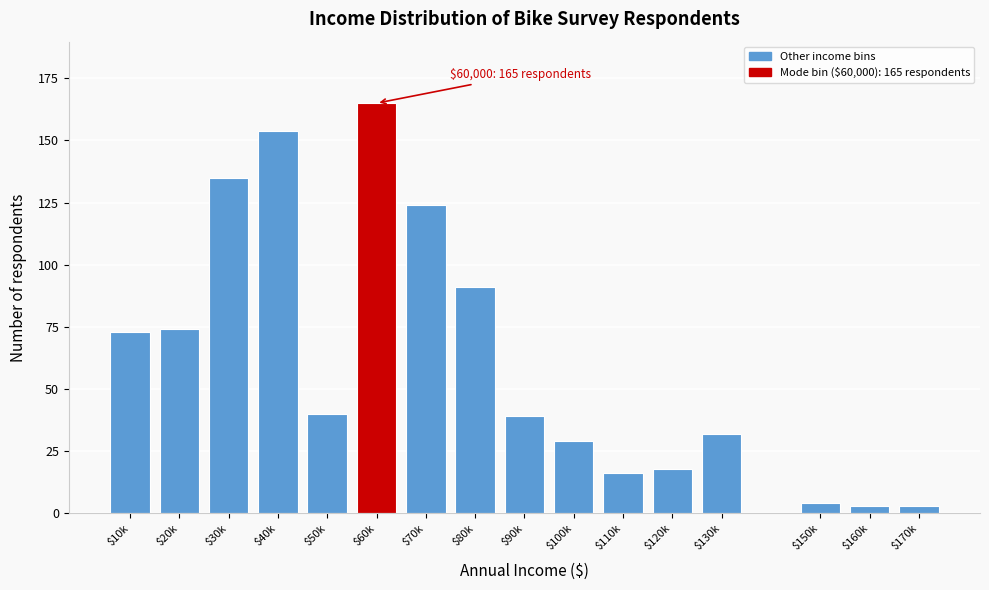

Reading left to right, what are all the values shown in this chart?

73	74	135	154	40	165	124	91	39	29	16	18	32	4	3	3